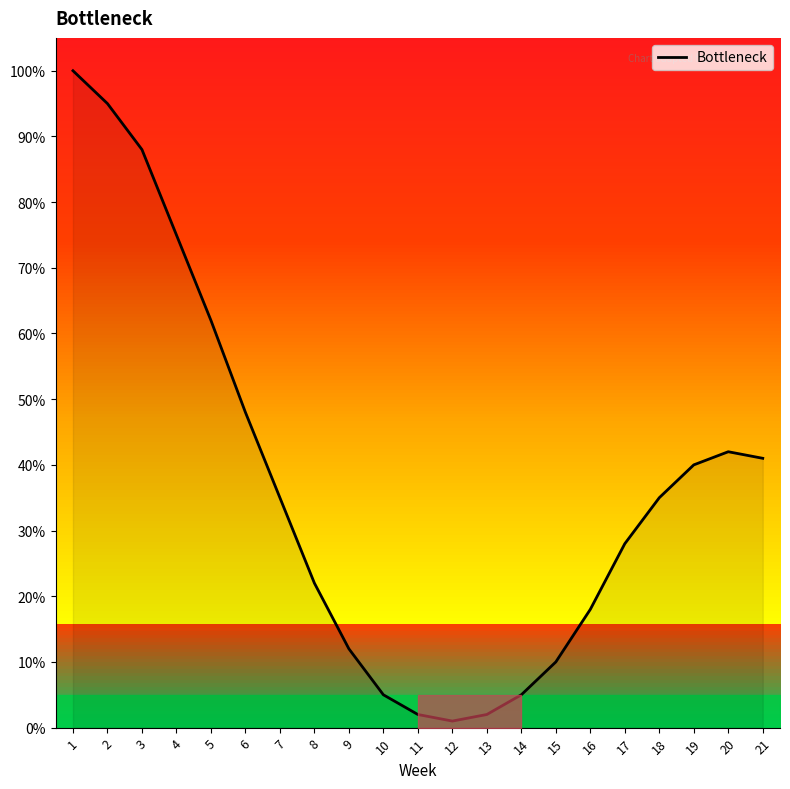

At which label is the value closest to 50?

6